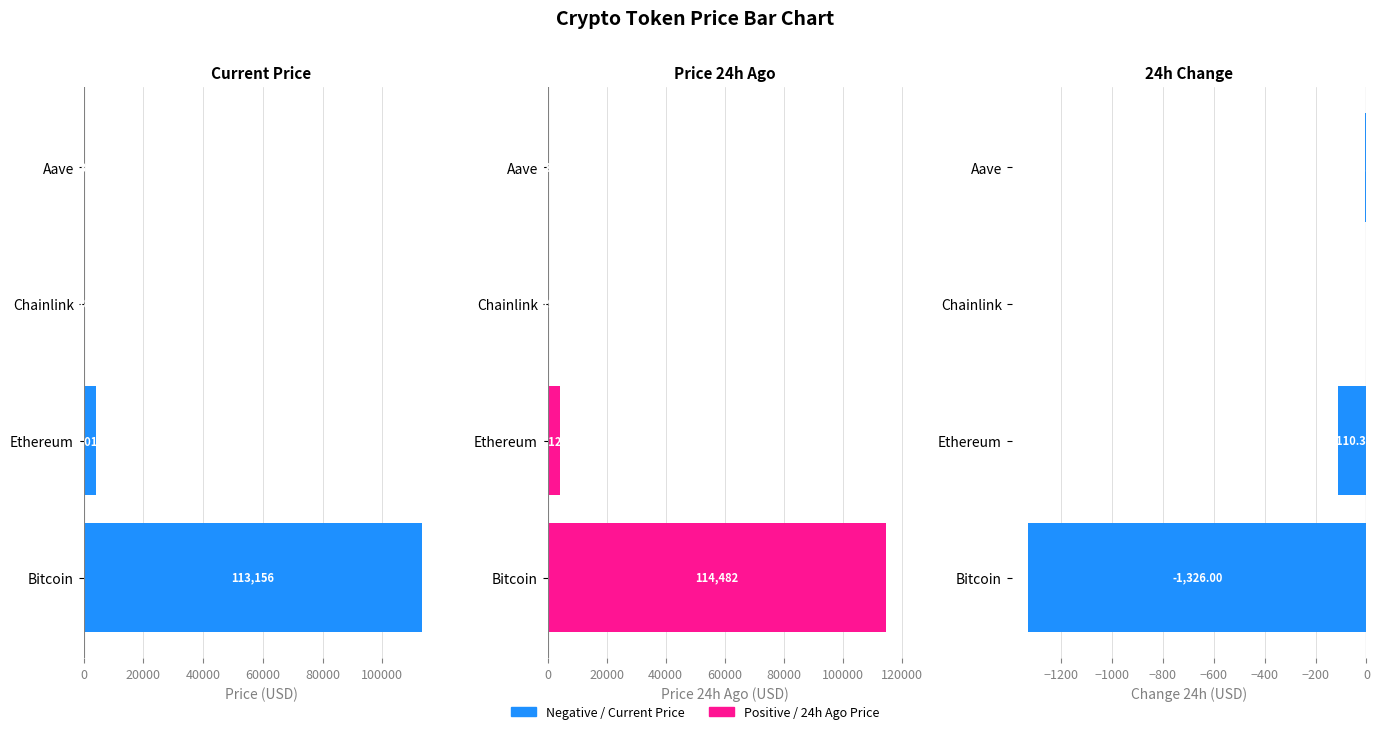

True or false: price has a value of 113156.0 at Bitcoin.

True